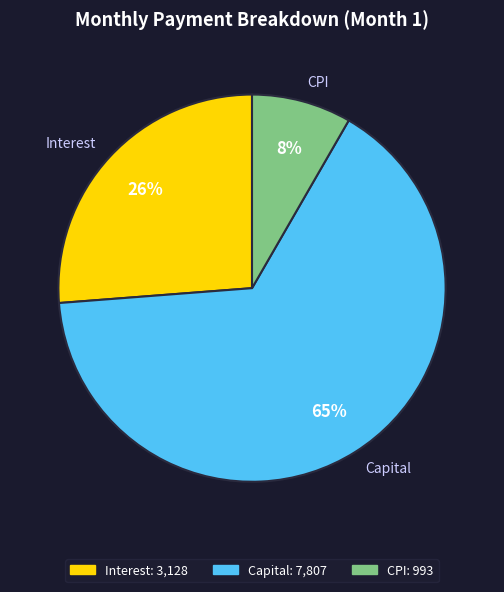

Is it true that Capital is 65% of the pie?

True